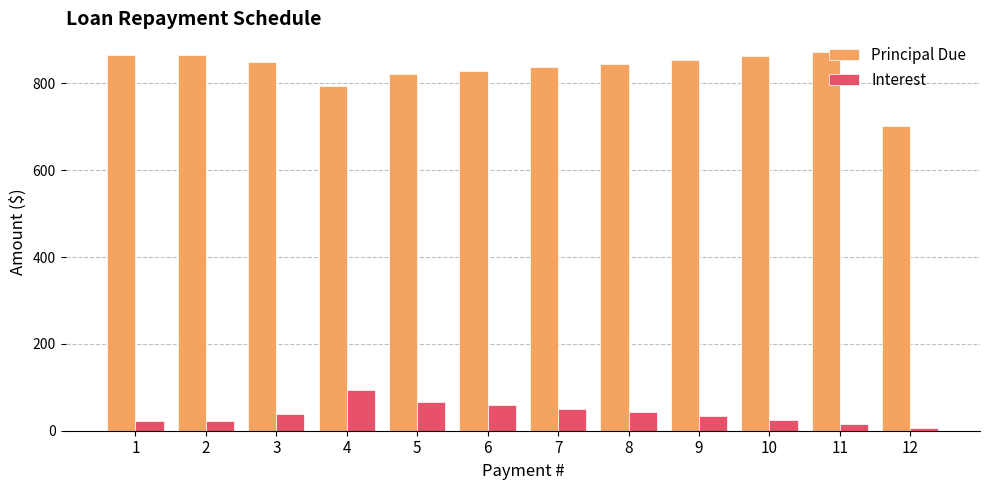

Are the bars horizontal?

No